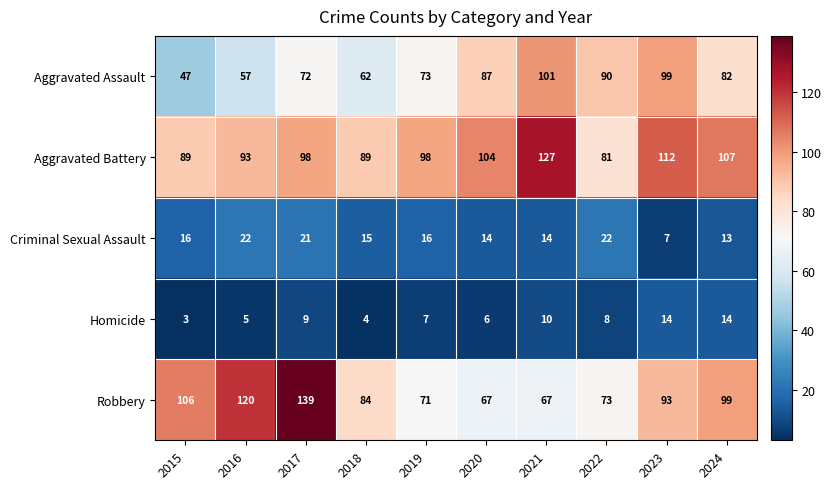

At how many categories does at least one series exceed 123?

2